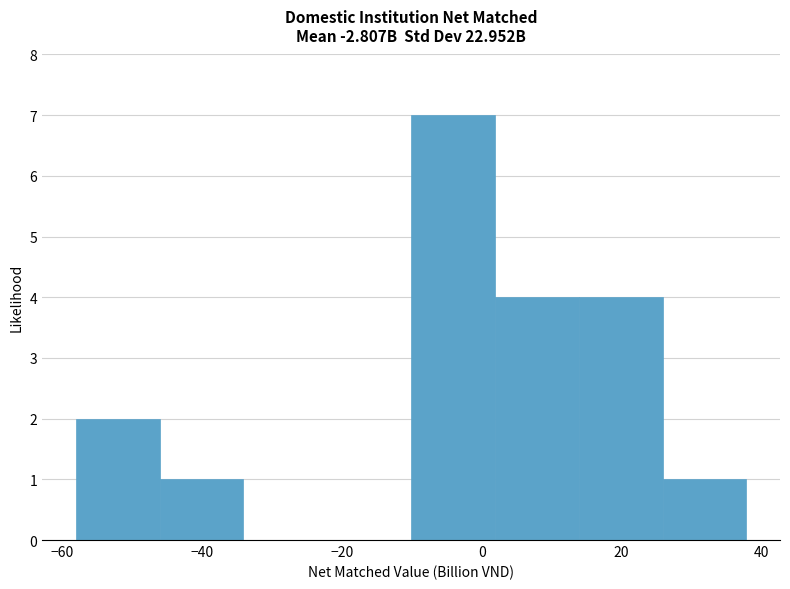

Reading left to right, transcribe this chart: for each bar, give the range it covers on the x-axis and its height. Neither the bar edges nor the heights are printed on the chart, so give them approximately, as read against the axes.

-58 to -46: 2
-46 to -34: 1
-34 to -22: 0
-22 to -10: 0
-10 to 2: 7
2 to 14: 4
14 to 26: 4
26 to 38: 1